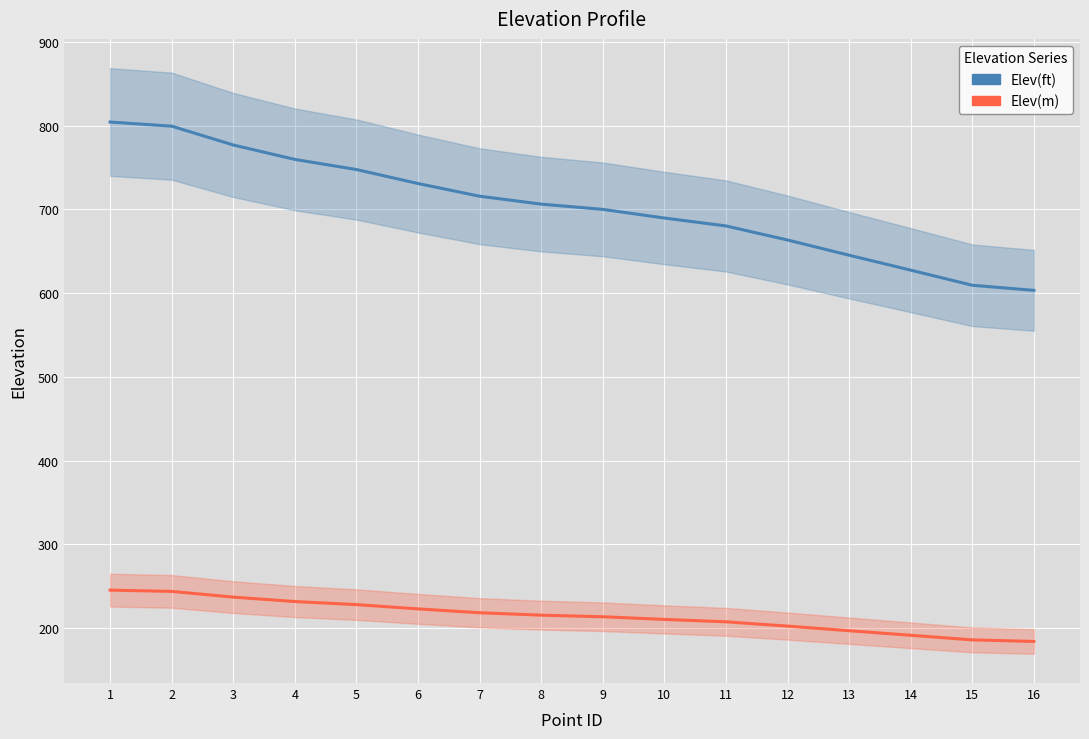

Which series has the largest range (max minus min)?

Elev(ft)